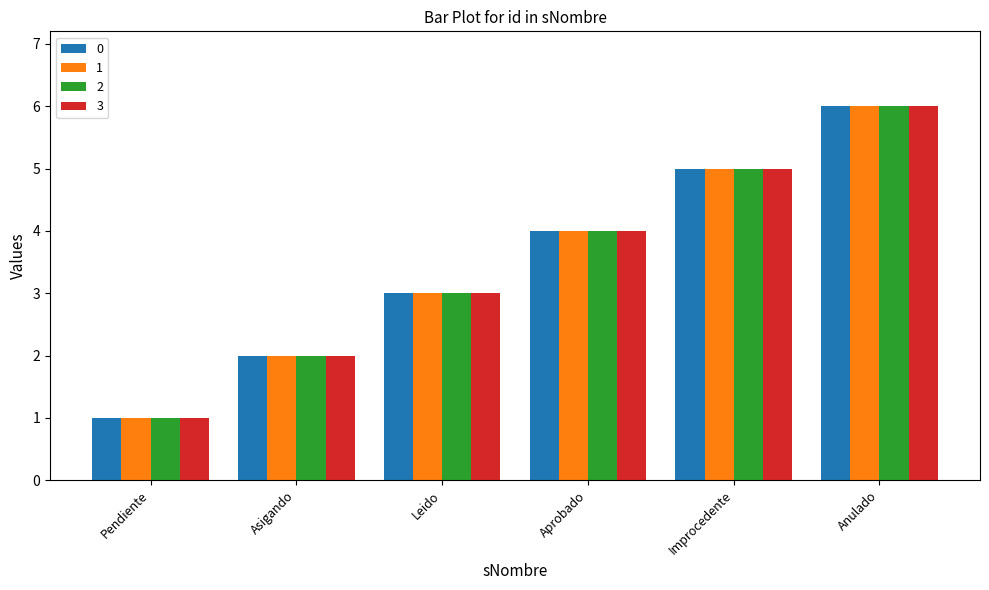

What is the label of the 2nd bar from the left?

Asigando